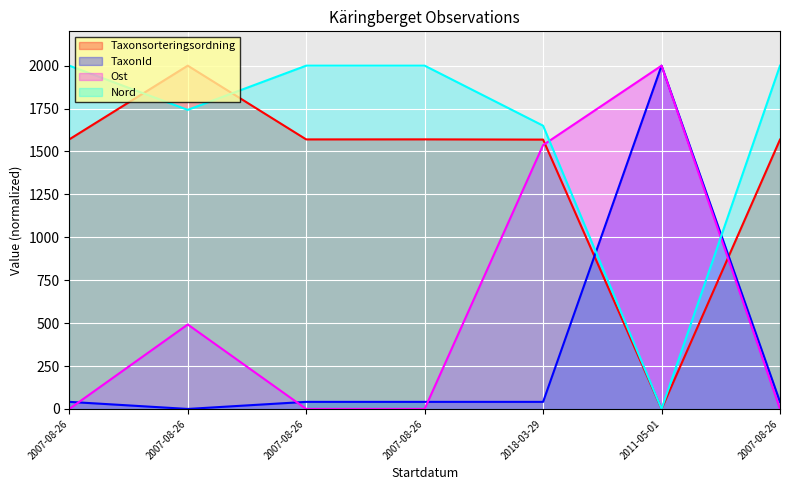

Is it true that Taxonsorteringsordning equals 3136.5 at 2007-08-26?

False